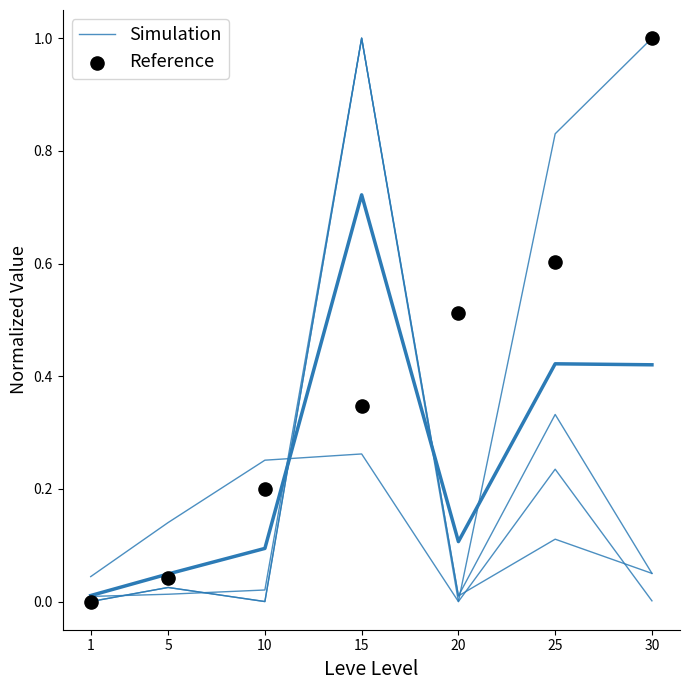

What is the total value across all series at 10?

0.3